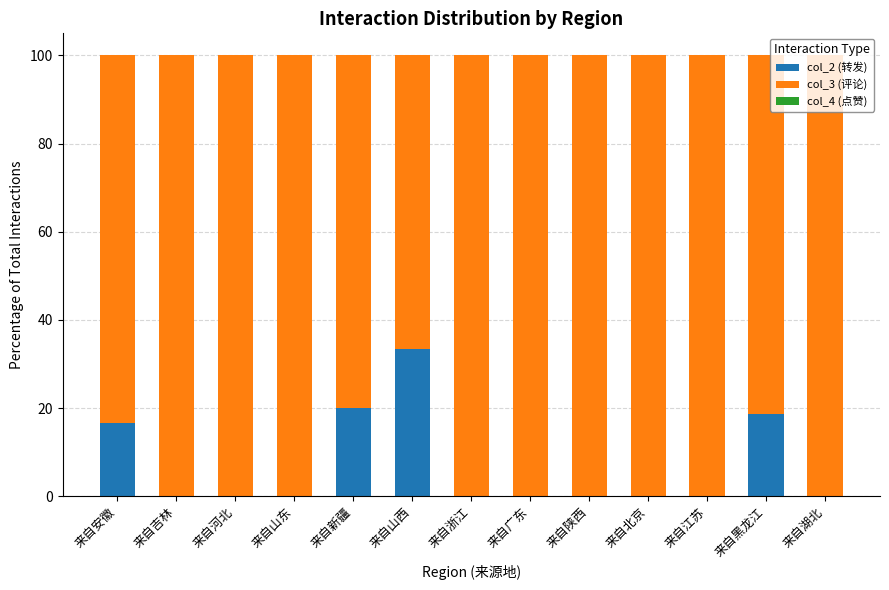

What is the total value across all series at 来自广东?

100.0